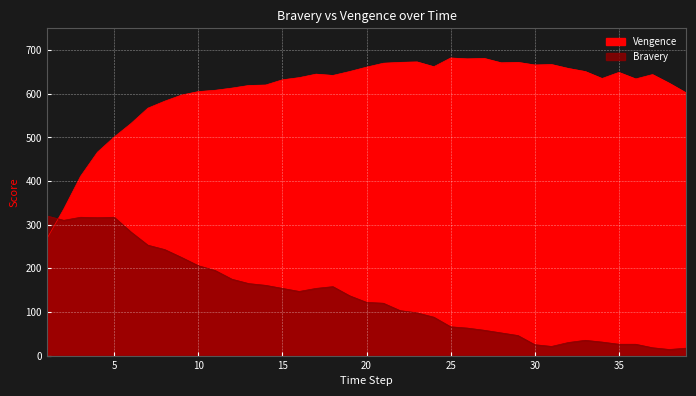

How many data points in Bravery are above 122?

19